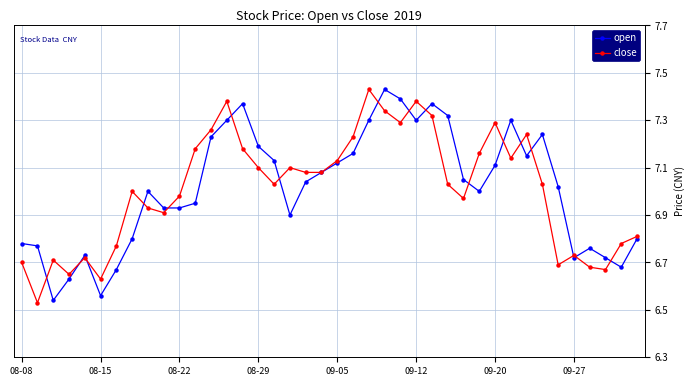

List the series in order of their peak value, highest first.

open, close